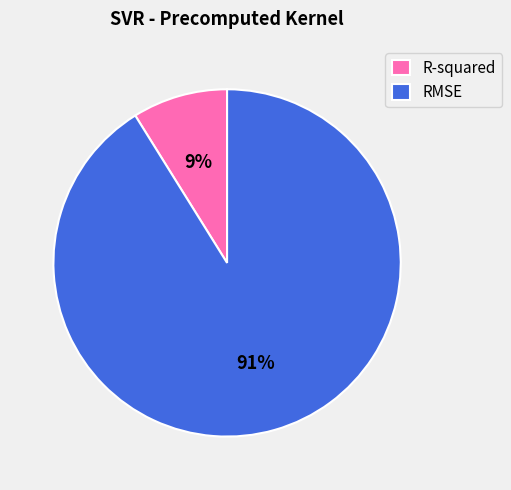

To the nearest percent, what portion does RMSE represent?

91%